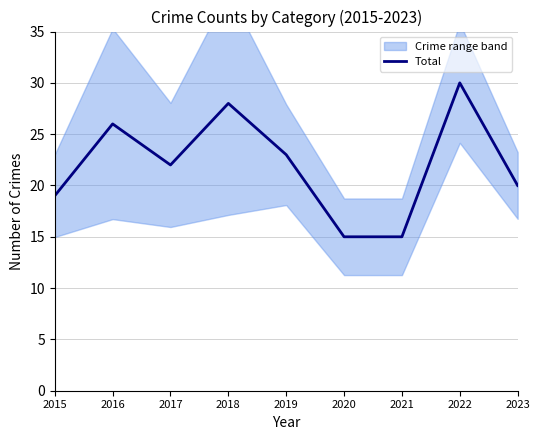

True or false: there are more than 2 points higher than both neighbors.

True